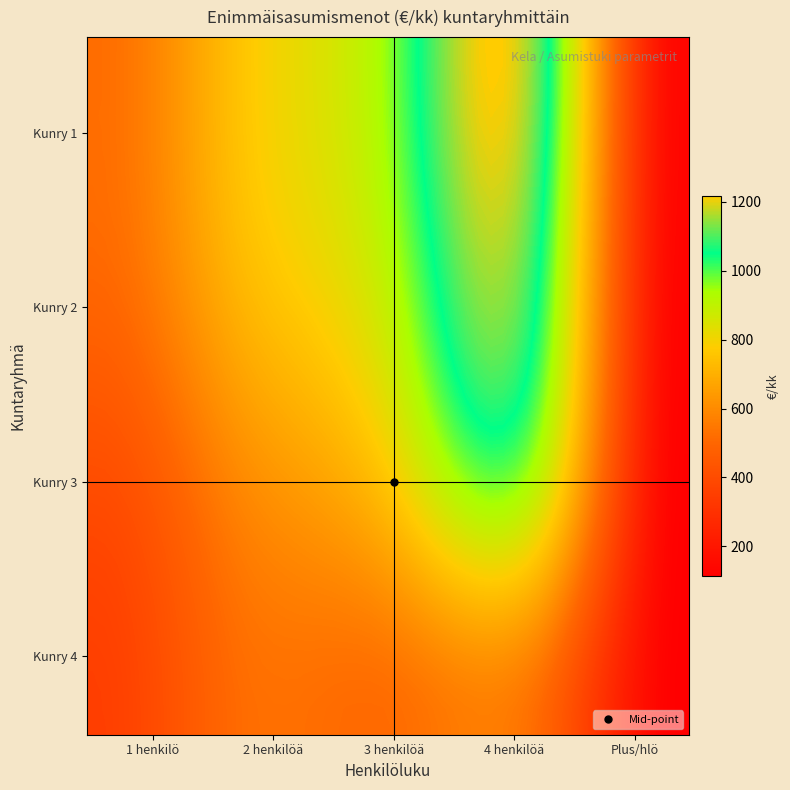

What is the minimum value shown in the chart?

114